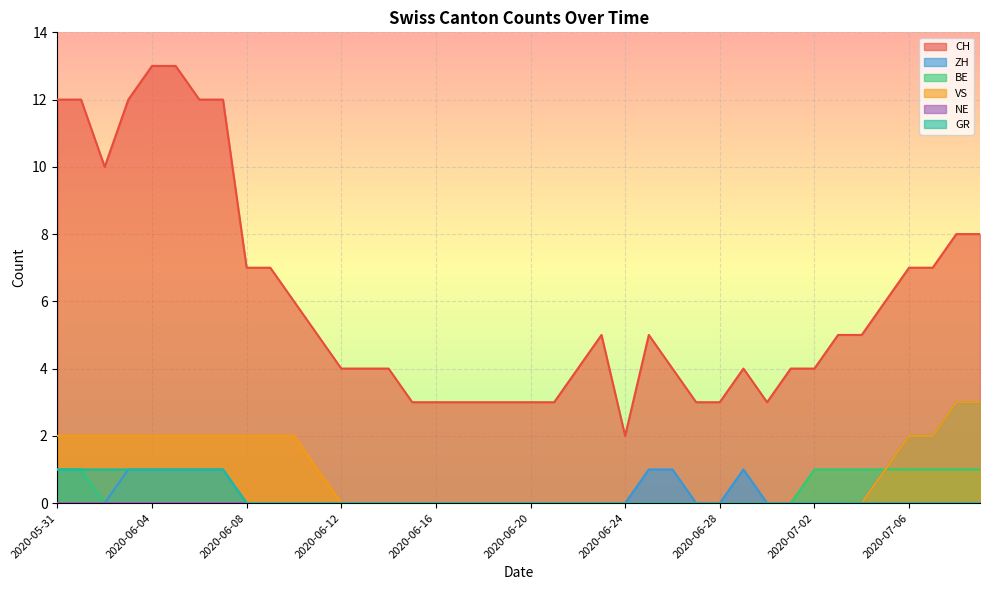

At how many categories does at least one series exceed 9?

8